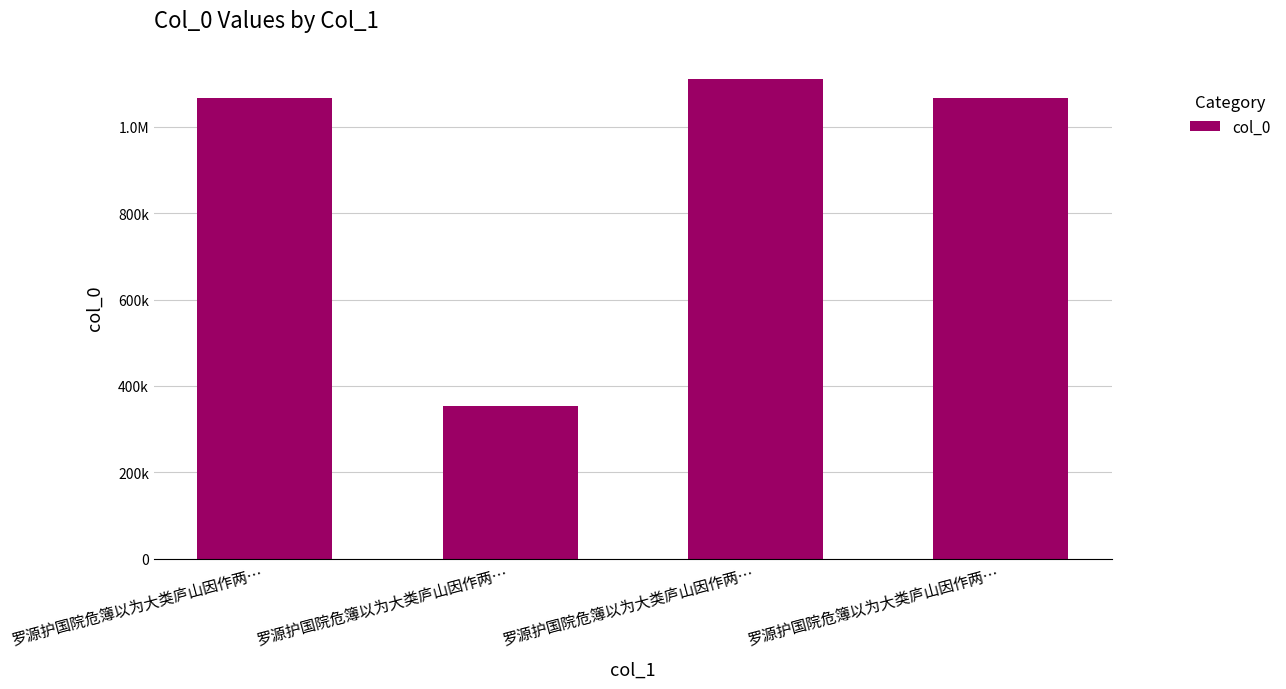

What is the label of the 2nd bar from the left?

罗源护国院危簿以为大类庐山因作两…